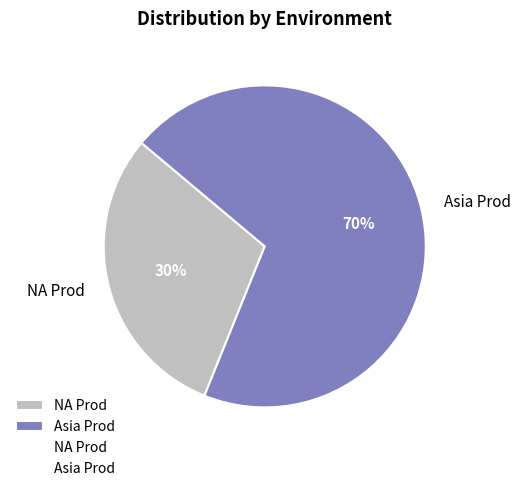

To the nearest percent, what portion does Asia Prod represent?

70%